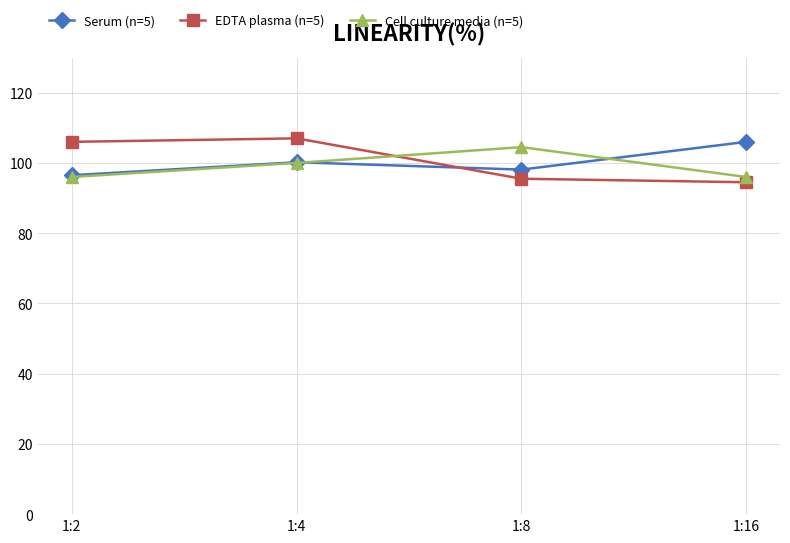

What is the spread (max minus min) of values at 1:2?

10.0